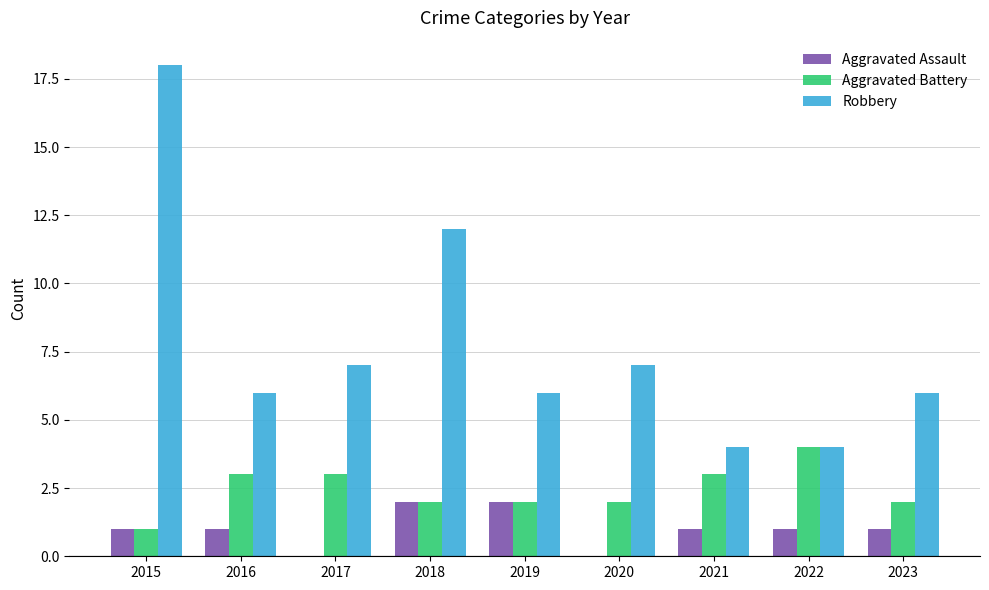

What is the sum of the Robbery values at 2019 and 2018?

18